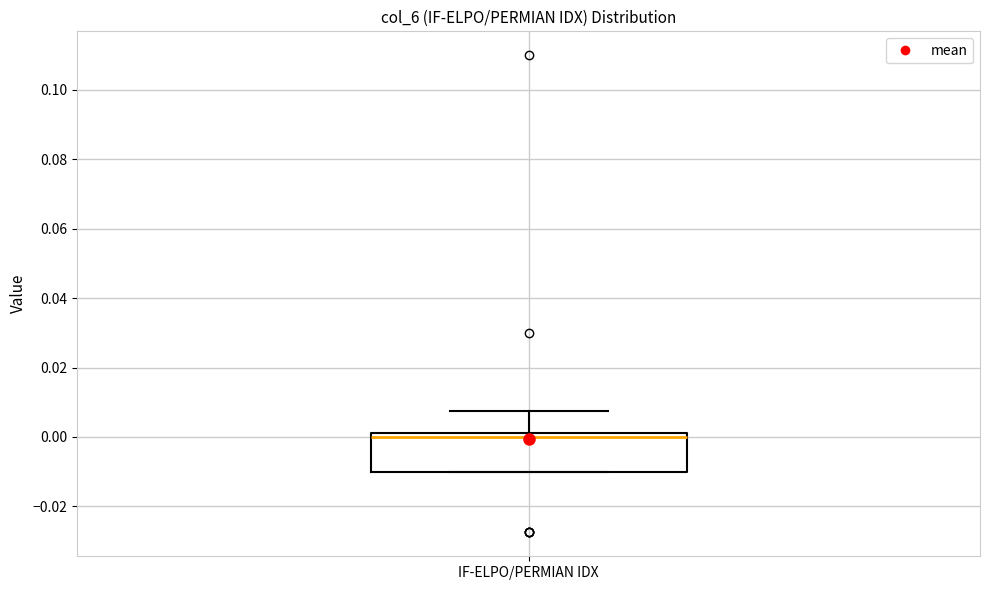

Transcribe this box plot: give where the median line is, the range the box spans, and where the two whiskers end, as read against the y-axis. The values are not printed on the chart, so give them approximately, as read against the axis.

median 0.000, box -0.010 to 0.002, whiskers -0.010 to 0.008